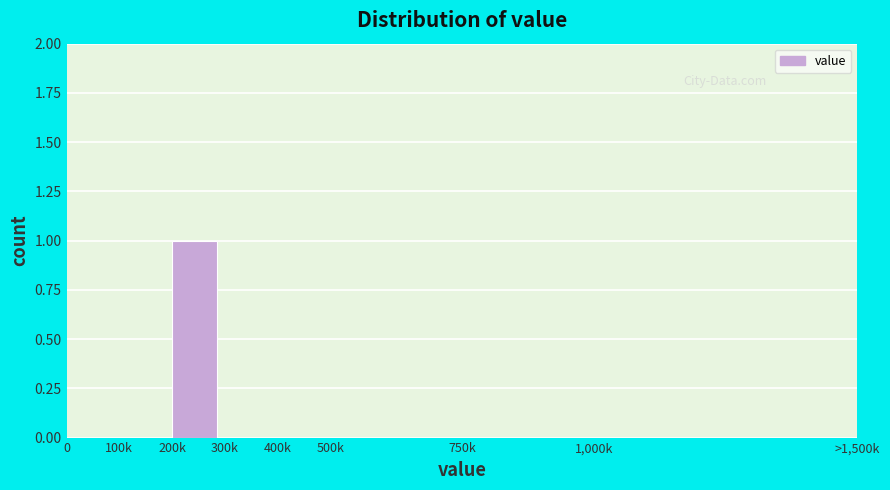

Reading left to right, what are all the values shown in this chart?

0=0	100k=0	200k=1	300k=0	400k=0	500k=0	750k=0	1,000k=0